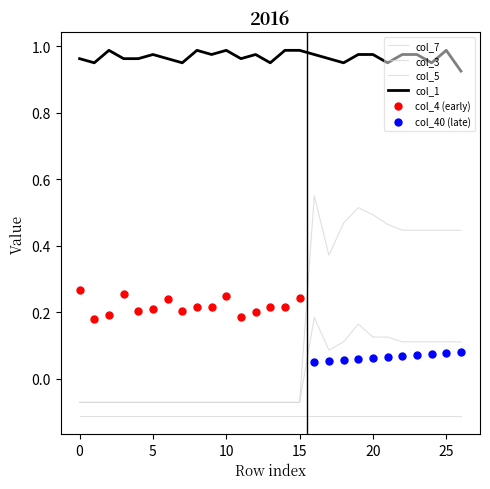

Read the col_3 value at 26.

0.4